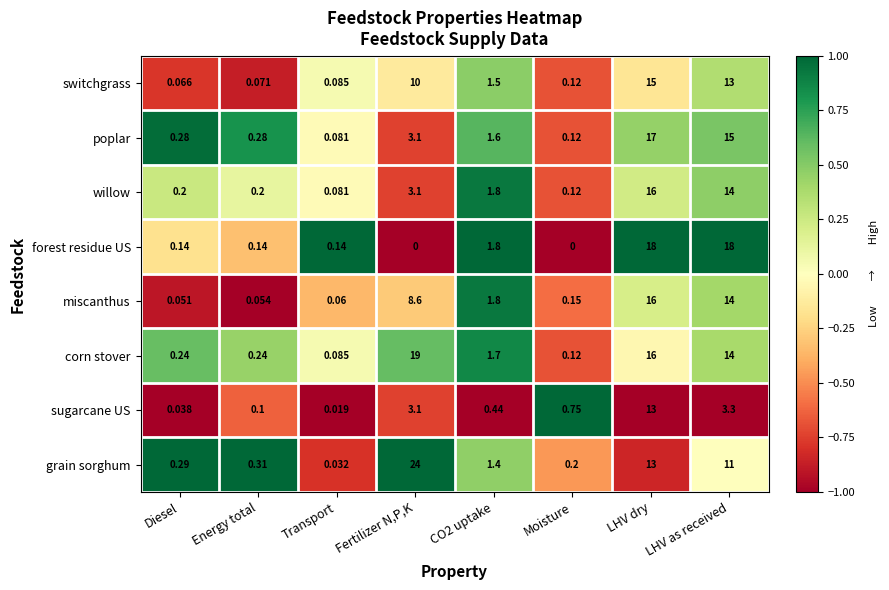

At Energy total, list the series in order from largest to smallest.

grain sorghum, poplar, corn stover, willow, forest residue US, sugarcane US, switchgrass, miscanthus